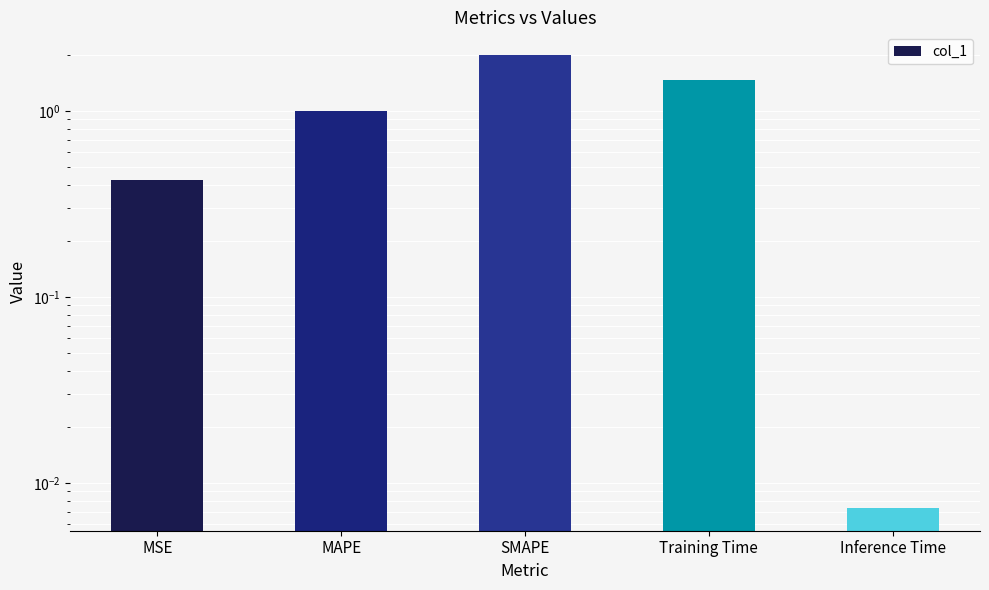

What value does the data have at Training Time?

1.5